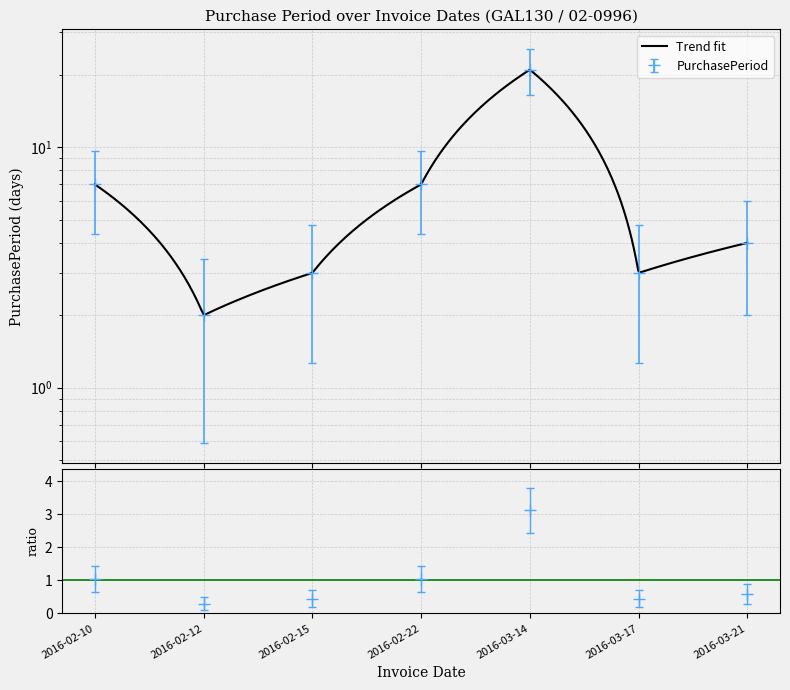

List the labels in order of value, smallest first.

2016-02-12, 2016-02-15, 2016-03-17, 2016-03-21, 2016-02-10, 2016-02-22, 2016-03-14